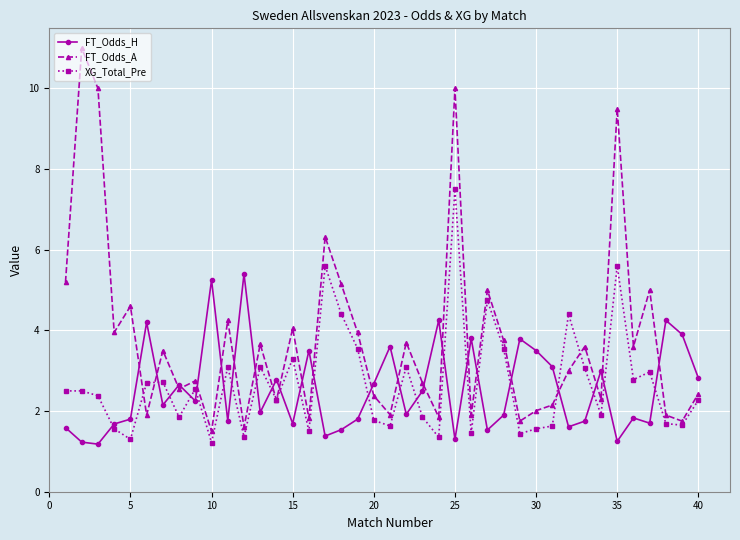

What is the lowest value of the FT_Odds_A series?

1.5